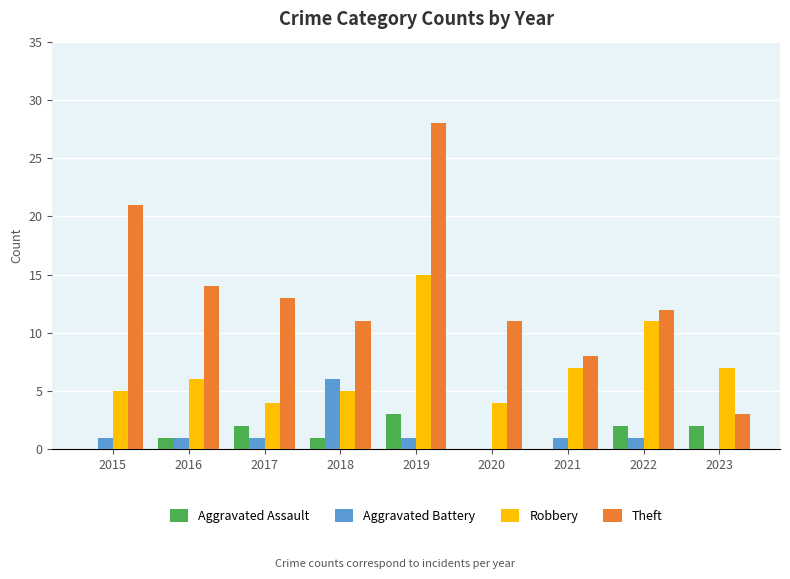

What is the sum of the Robbery values at 2019 and 2017?

19